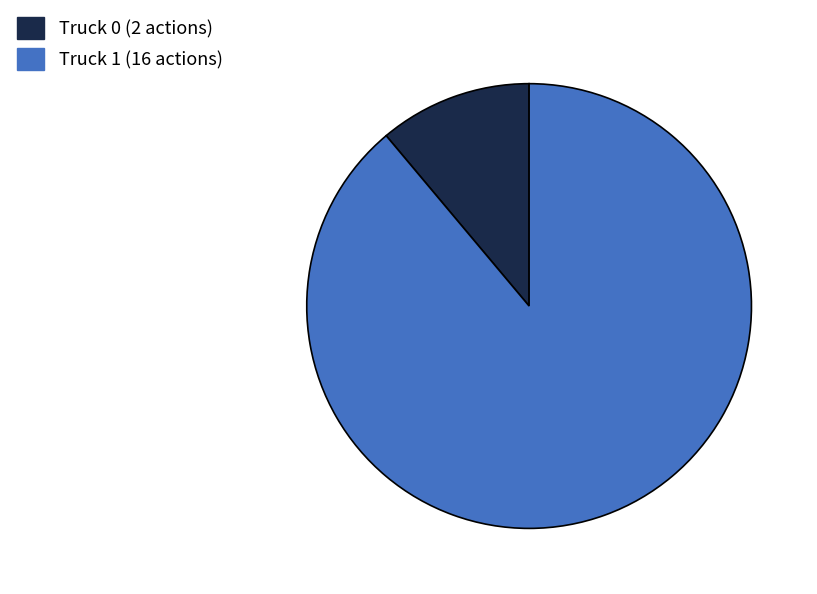

Which slice is the largest?

Truck 1